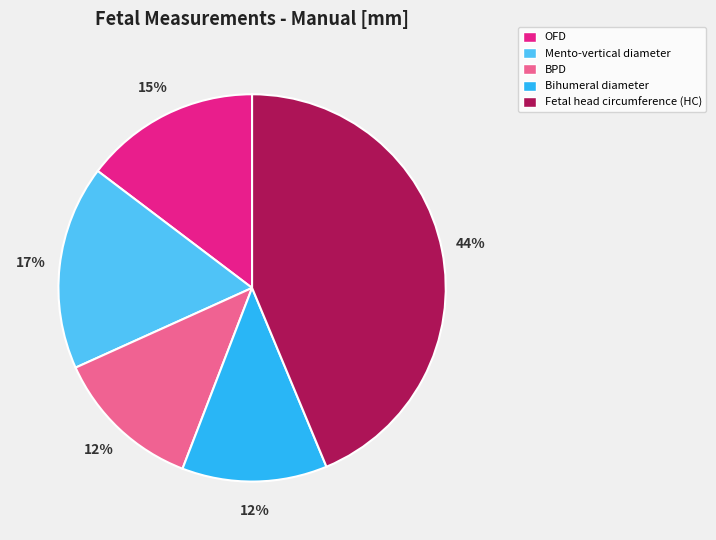

Is there a majority slice in this chart?

No